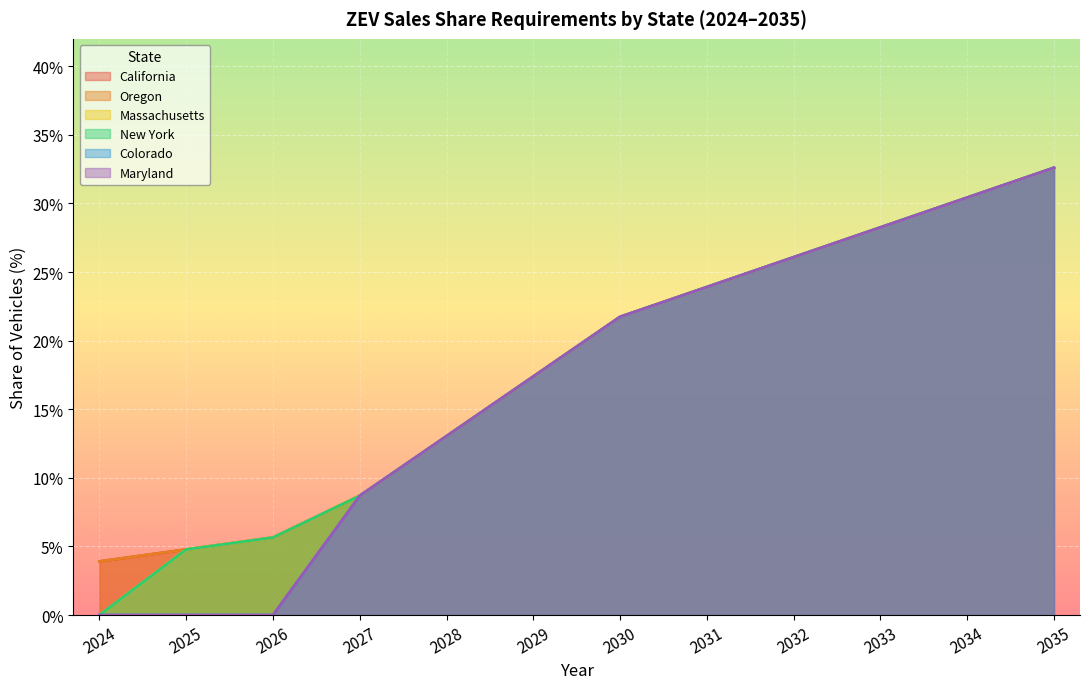

What is the value of the Massachusetts point at the 10th from the left?

0.3